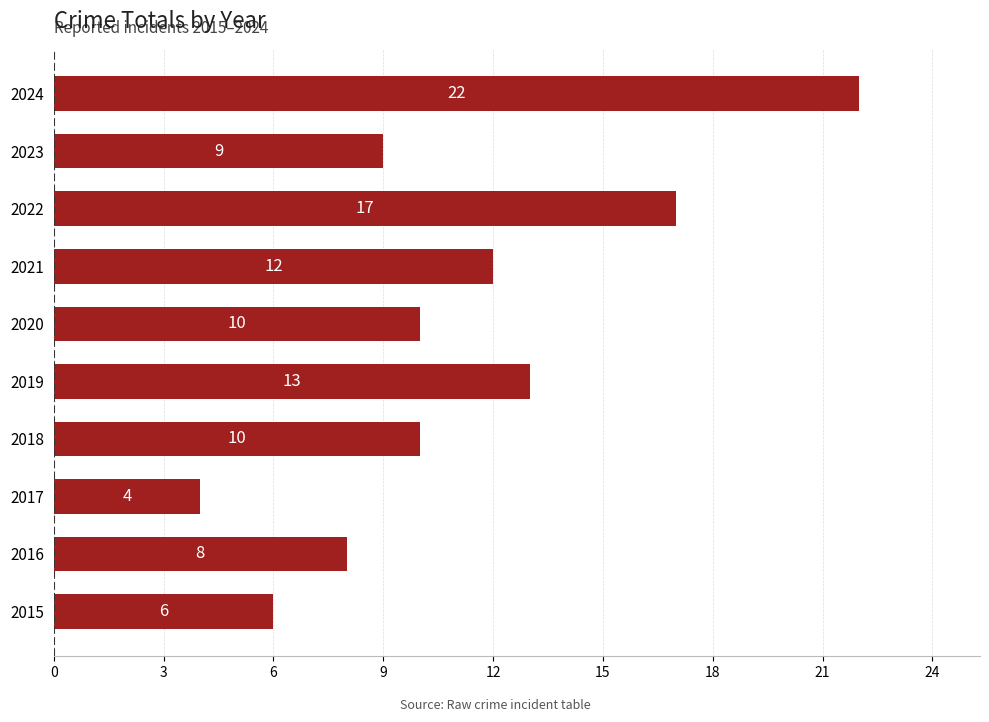

How many values are below 10?

4